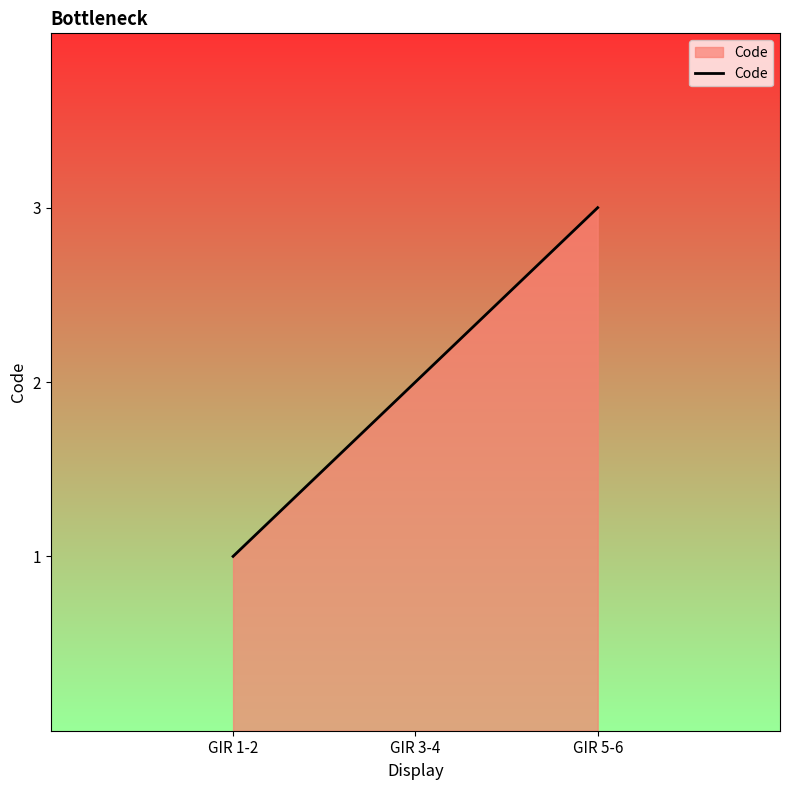

How many lines are shown in the chart?

1